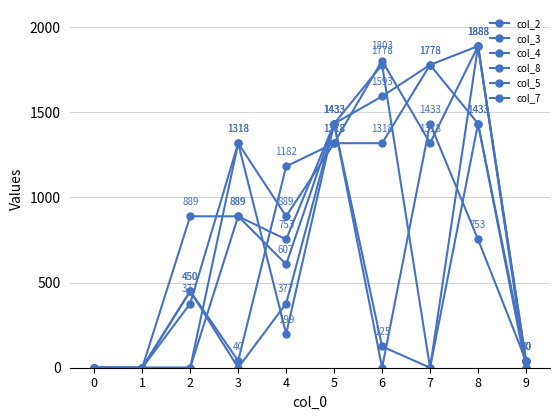

Rank the series by their maximum value, from highest to lowest.

col_2, col_4, col_8, col_3, col_5, col_7